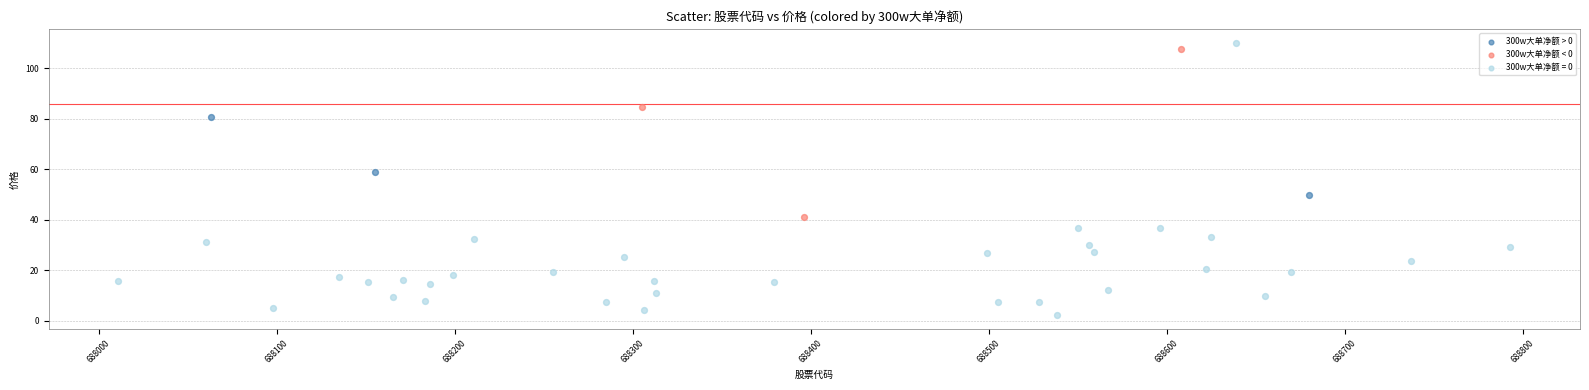

Which series reaches the minimum Y coordinate?

300w大单净额 = 0